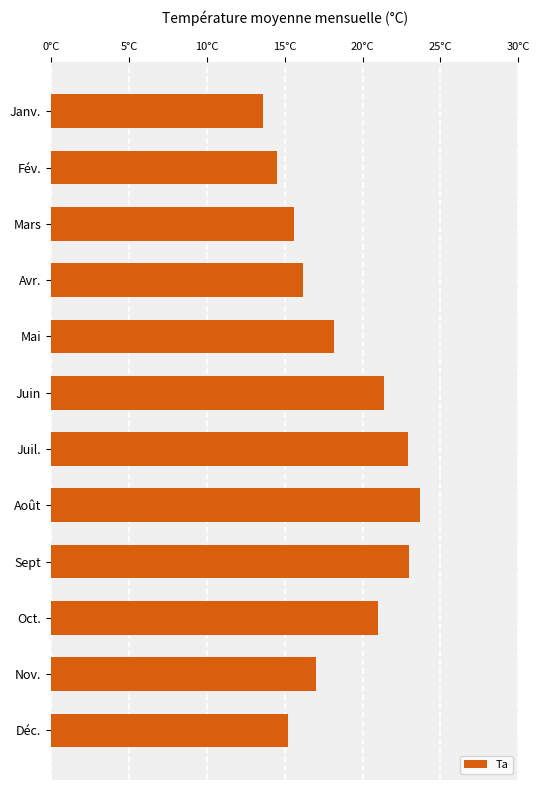

Which label corresponds to the smallest value in the chart?

Janv.